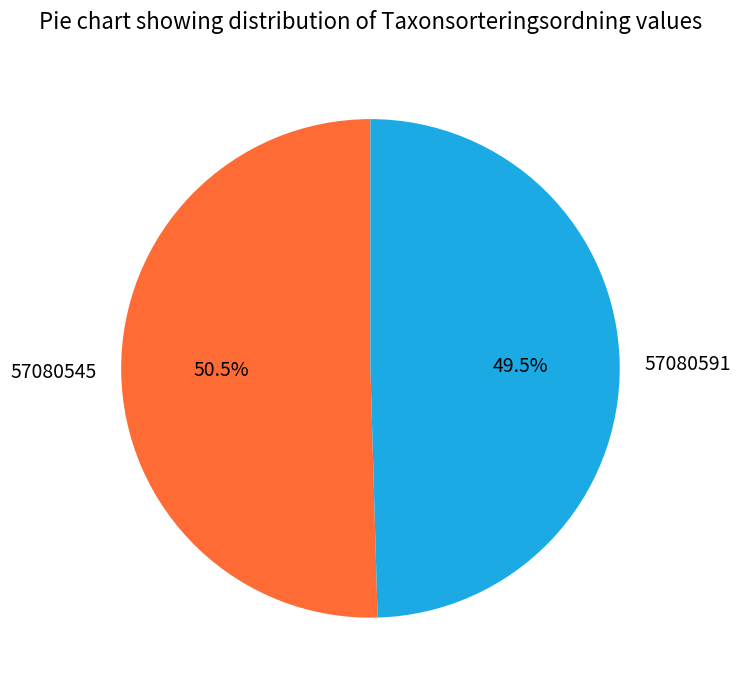

Rank the categories by value from highest to lowest.

57080545, 57080591